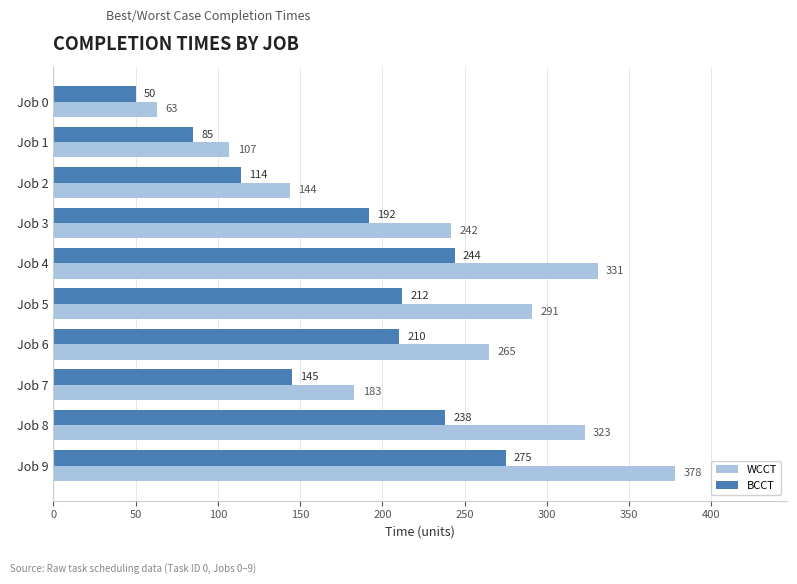

Rank the series at Job 5 from lowest to highest value.

BCCT, WCCT